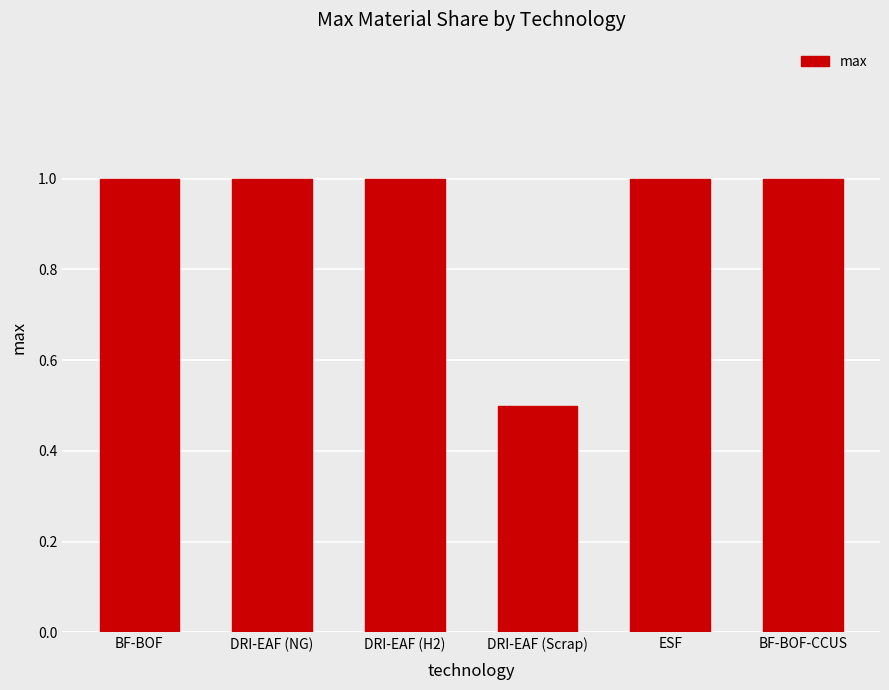

What position from the left is DRI-EAF (H2)?

3